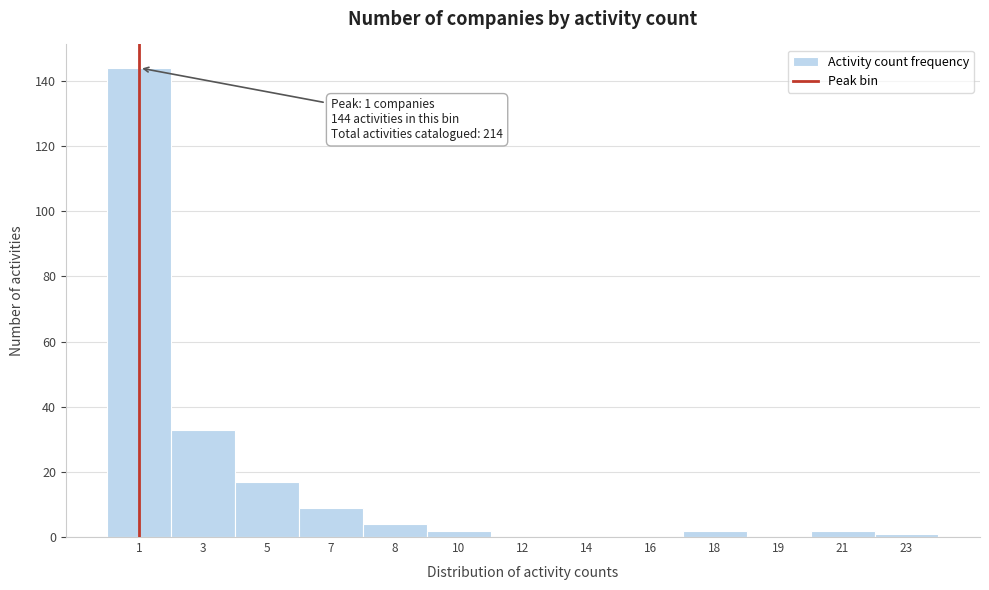

Reading left to right, extract all data points from this chart.

1=144	3=33	5=17	7=9	8=4	10=2	12=0	14=0	16=0	18=2	19=0	21=2	23=1